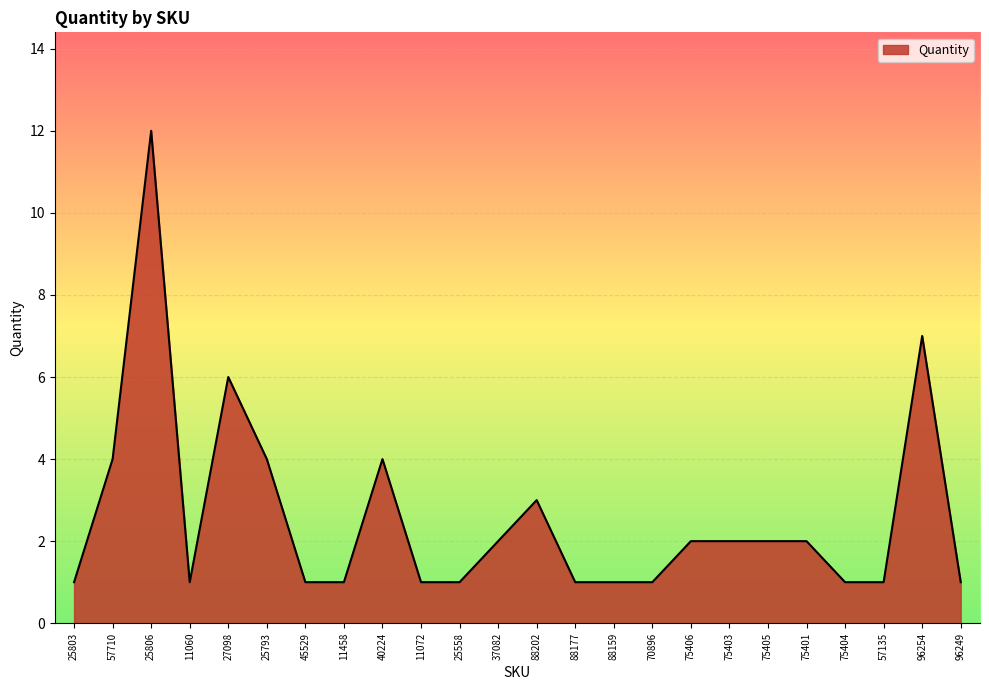

At which category does the data reach its first local peak?

25806